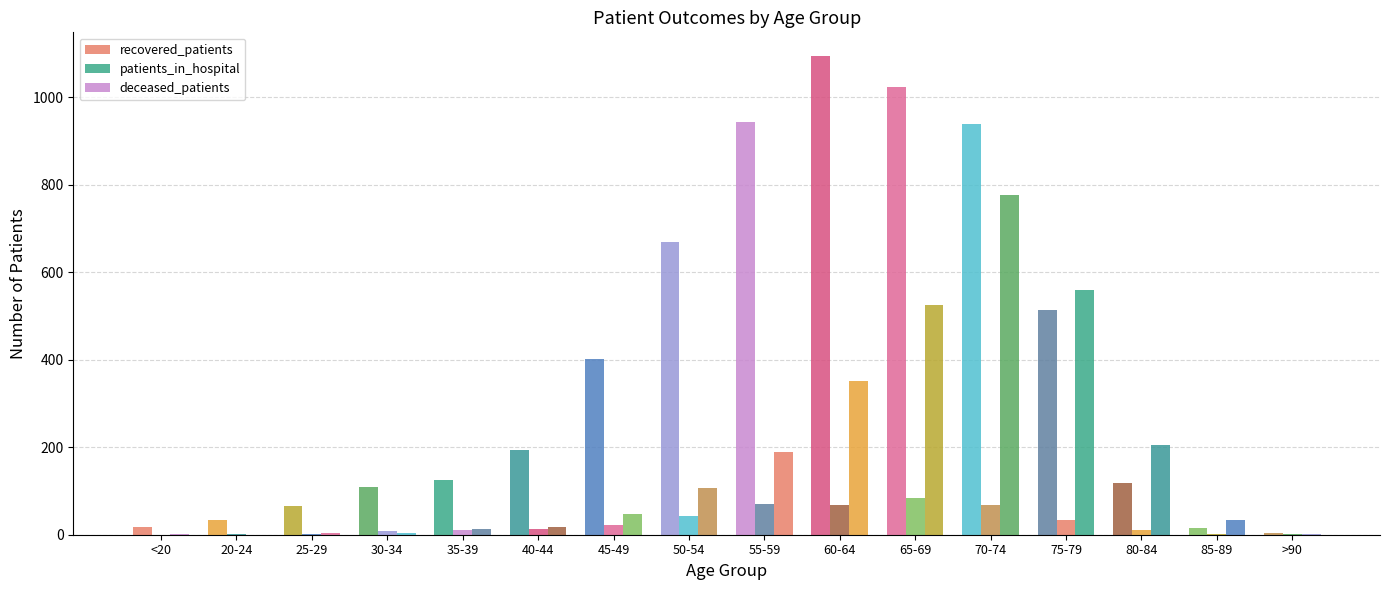

Are the bars grouped side by side (vs. stacked)?

Yes